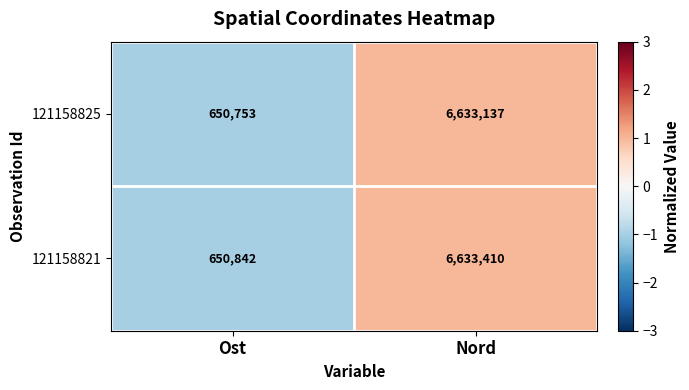

Rank the series by their maximum value, from highest to lowest.

121158821, 121158825